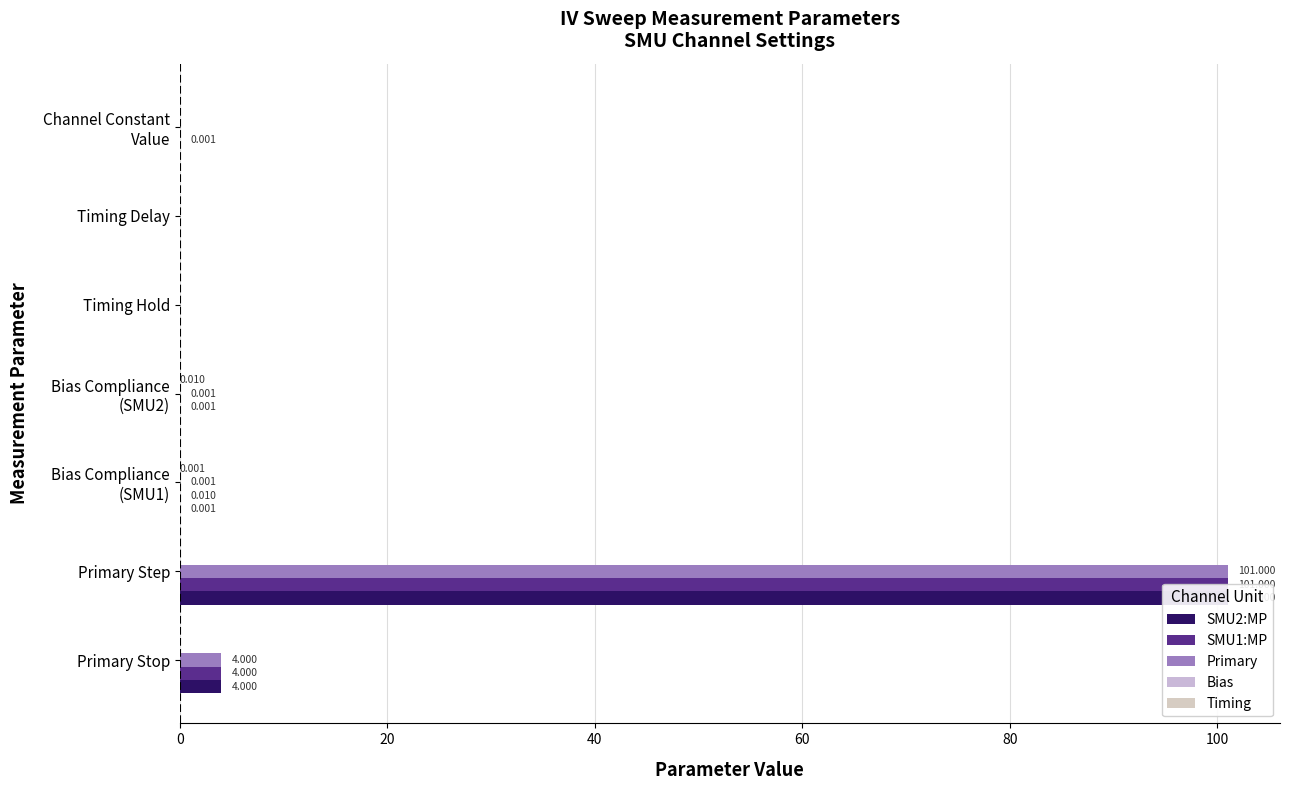

What is the difference between the maximum and minimum values in the Primary series?

101.0